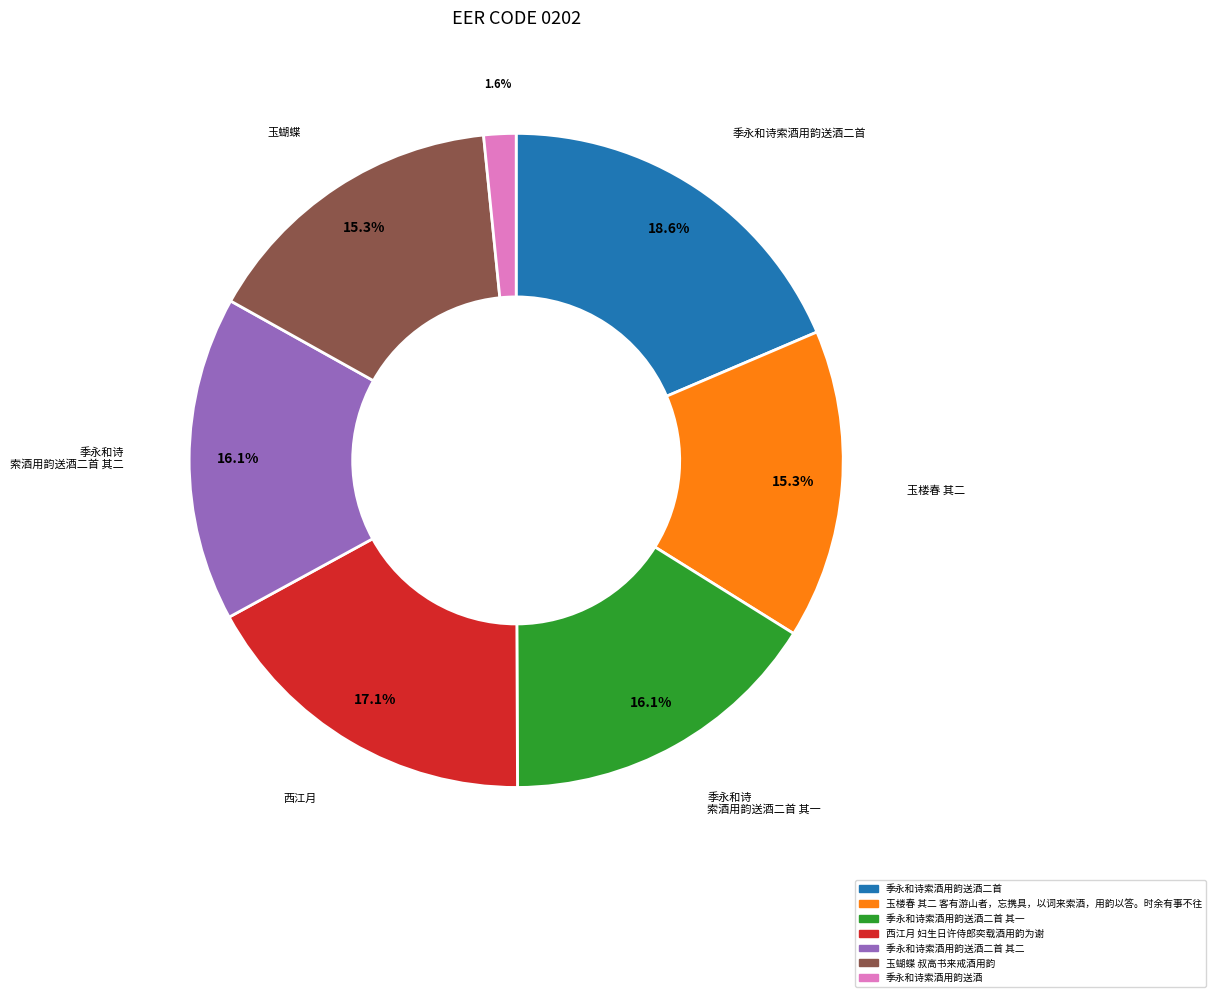

Is there any slice that represents more than half of the pie?

No